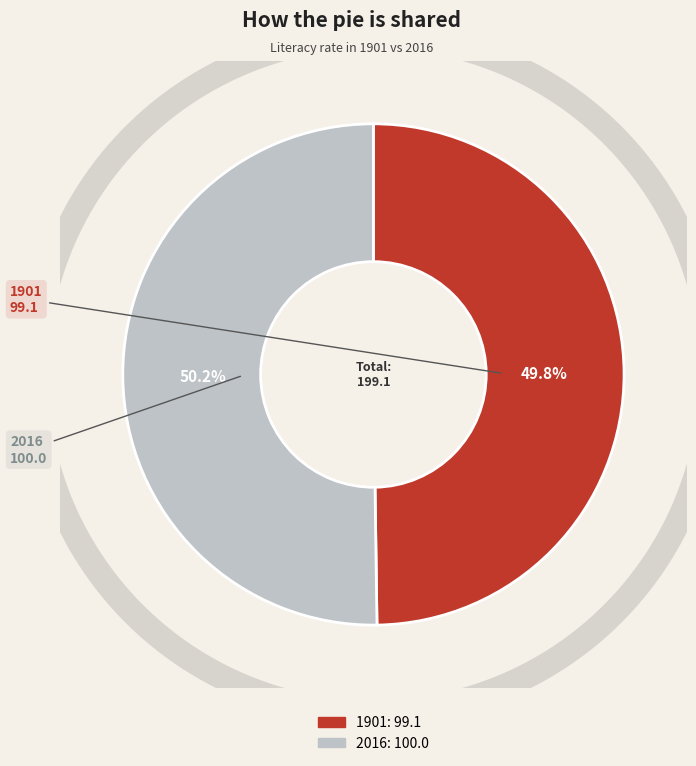

Which category has the smallest portion of the pie?

1901